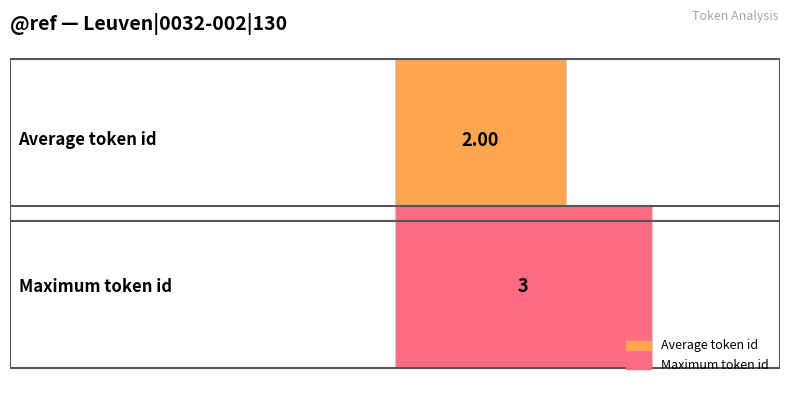

List the series in order of their overall mean, lowest first.

Average token id, Maximum token id